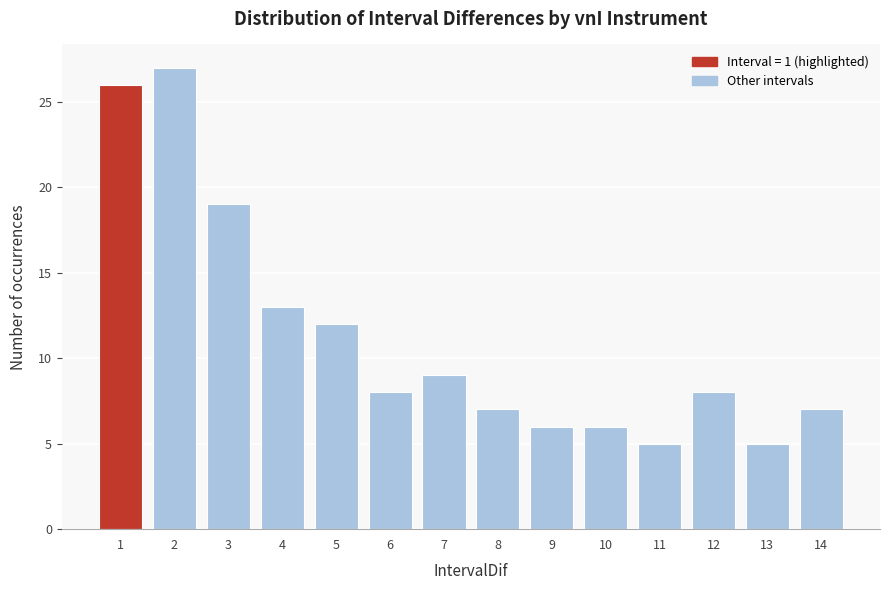

Reading left to right, extract all data points from this chart.

26	27	19	13	12	8	9	7	6	6	5	8	5	7